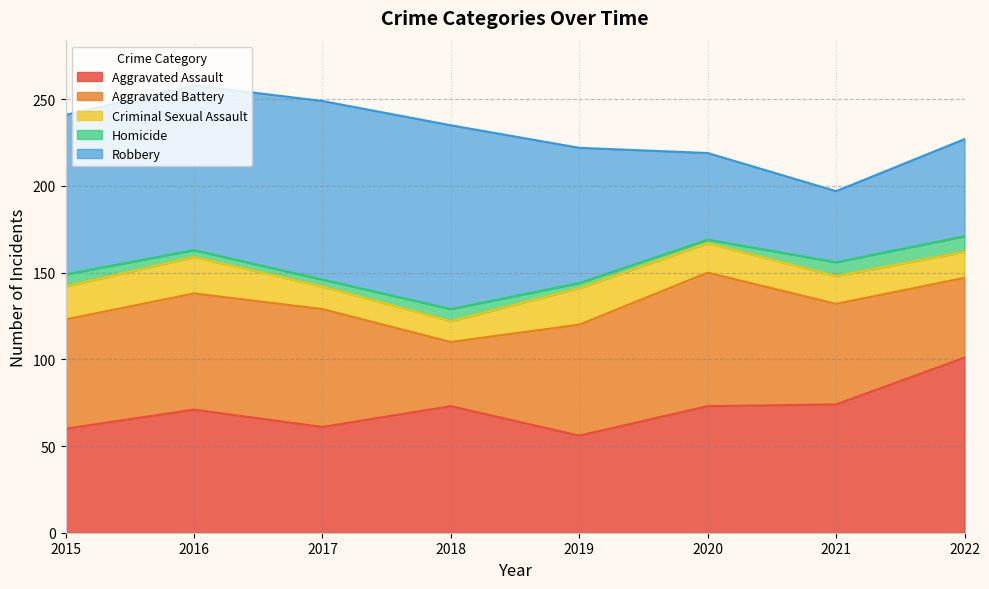

At which label does Robbery reach its minimum?

2021